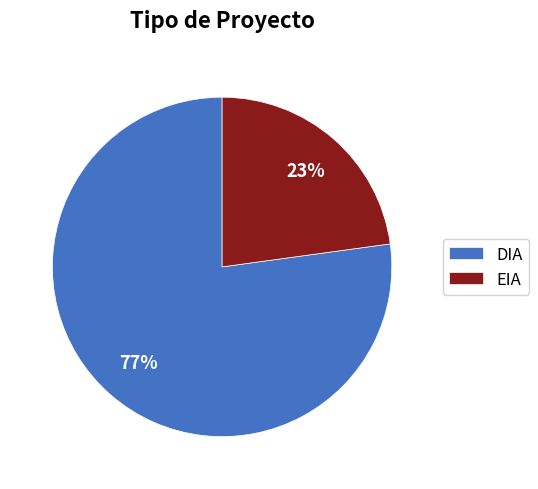

Which slice represents more than half of the pie?

DIA